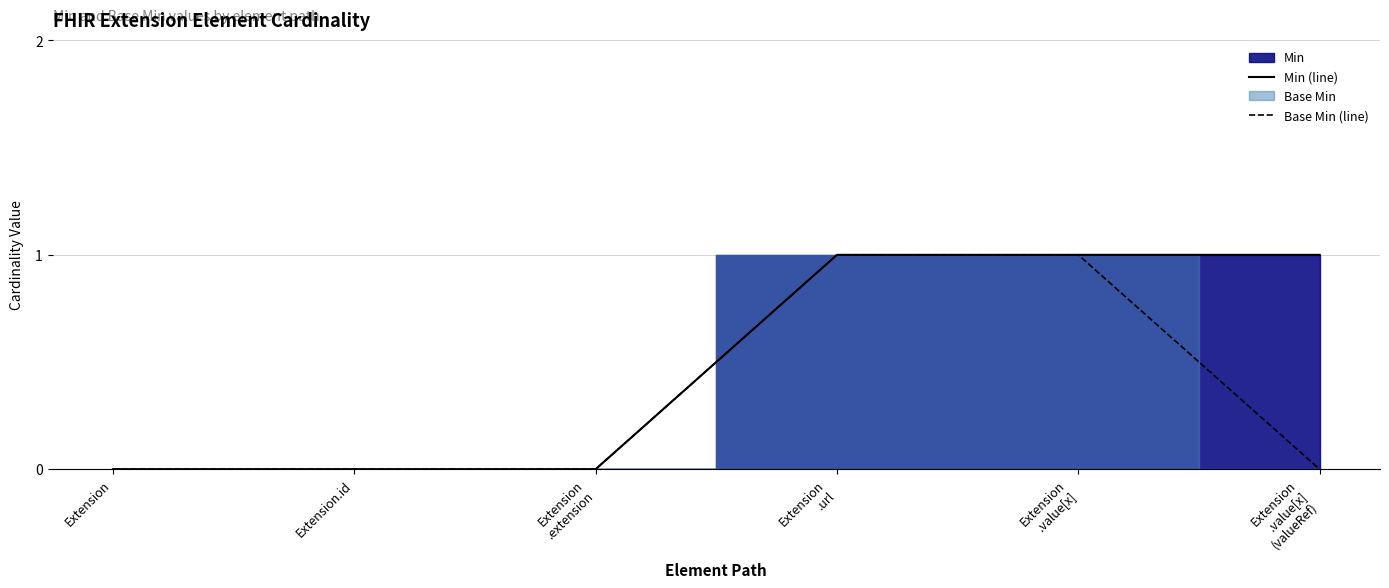

Reading left to right, transcribe all the data shown in this chart.

Min (line): 0	0	0	1	1	1
Base Min (line): 0	0	0	1	1	0